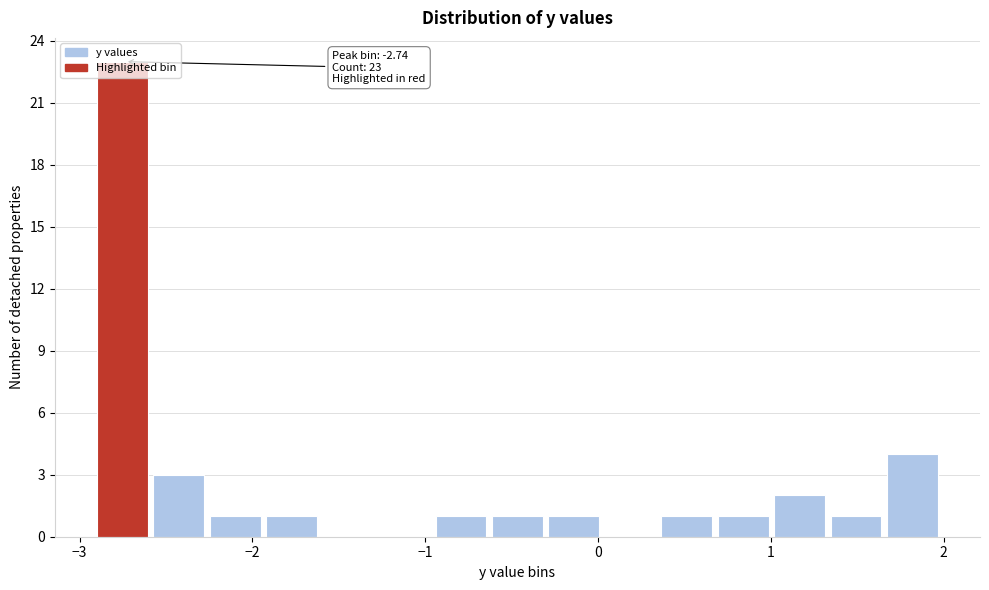

Around what value on the x-axis is the tallest bar? Give the approximate position of its centre, as read against the axis.

-2.8